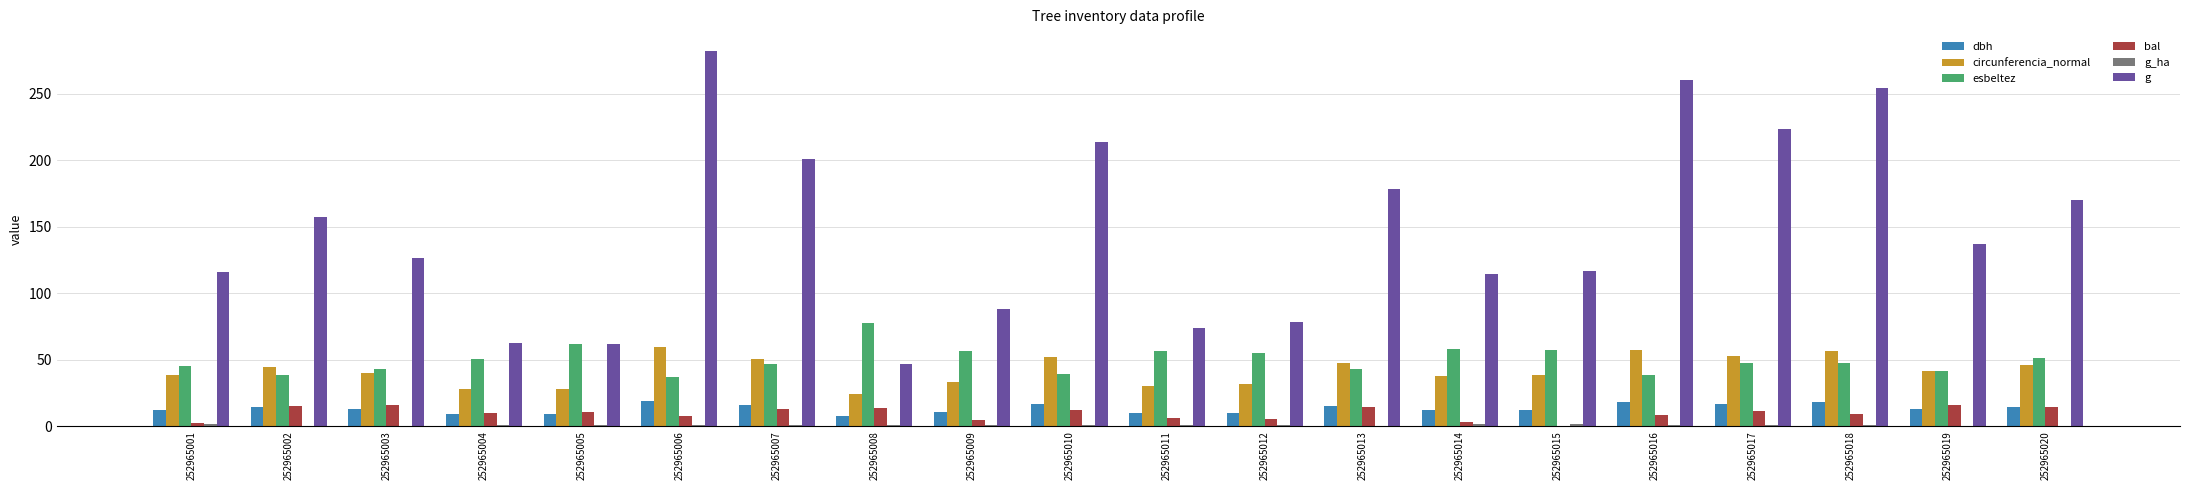

What is the greatest value displayed?

282.0